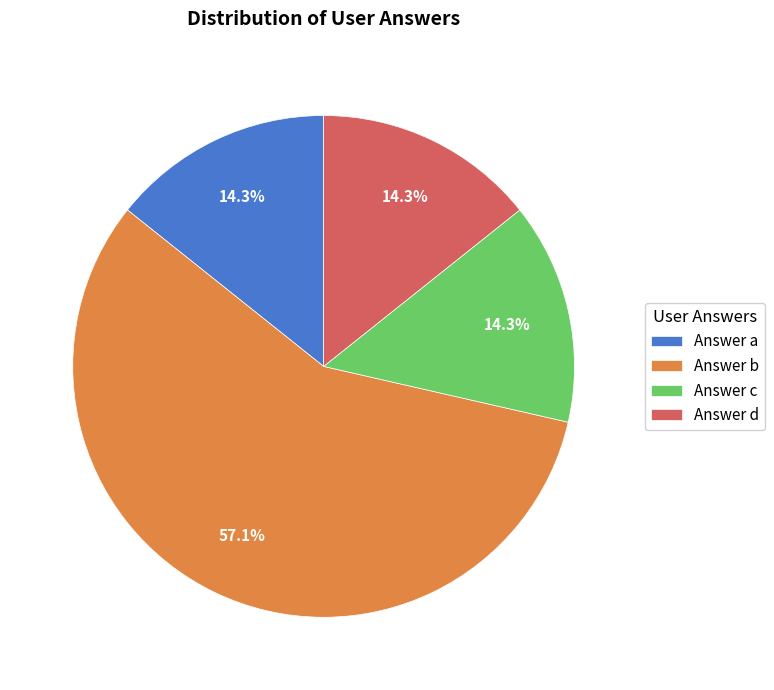

Which slice represents more than half of the pie?

Answer b